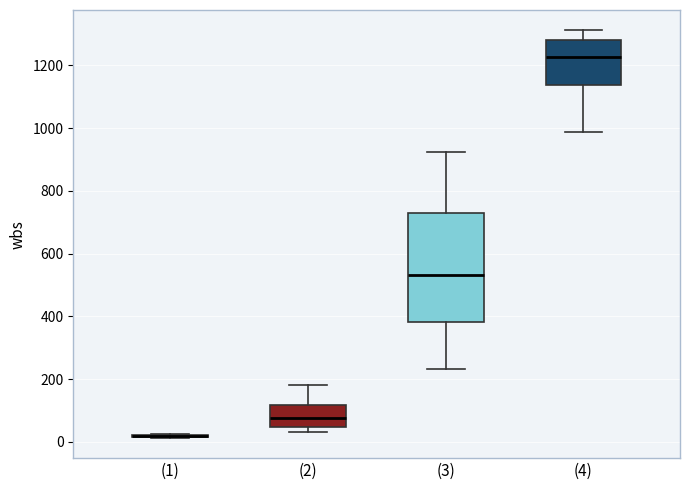

Reading left to right, transcribe this box plot: for each box, give where its median line is, the range the box spans, and where its two whiskers end, as read against the y-axis. The values are not printed on the chart, so give them approximately, as read against the axis.

(1): box collapsed to a line at 20, whiskers 20 to 20
(2): median 80, box 40 to 120, whiskers 40 (just below the box's lower edge) to 180
(3): median 540, box 380 to 740, whiskers 240 to 920
(4): median 1220, box 1140 to 1280, whiskers 980 to 1320